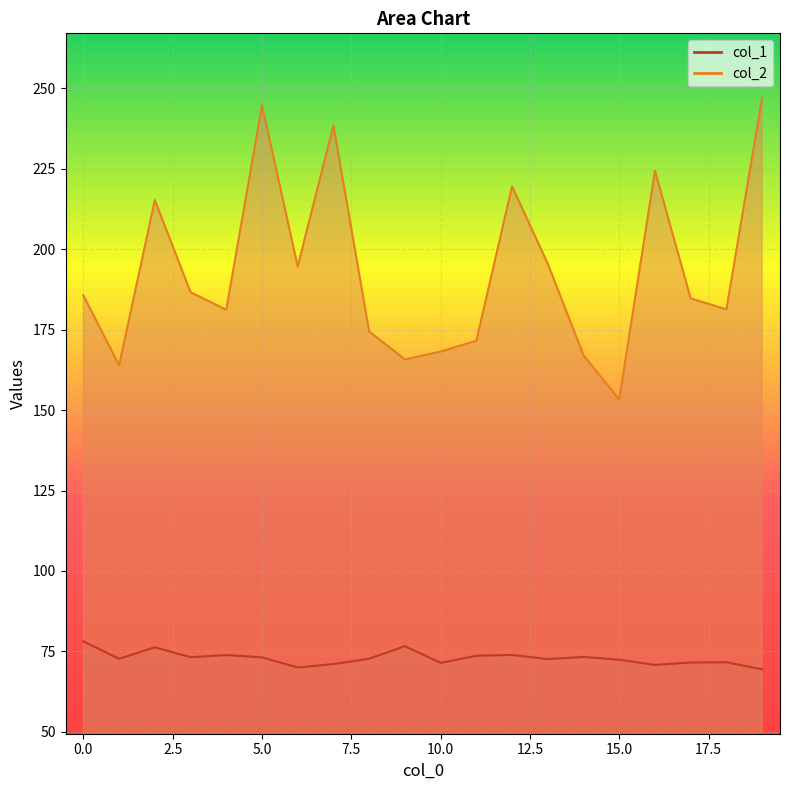

True or false: col_1 has a value of 114.6 at 1.

False